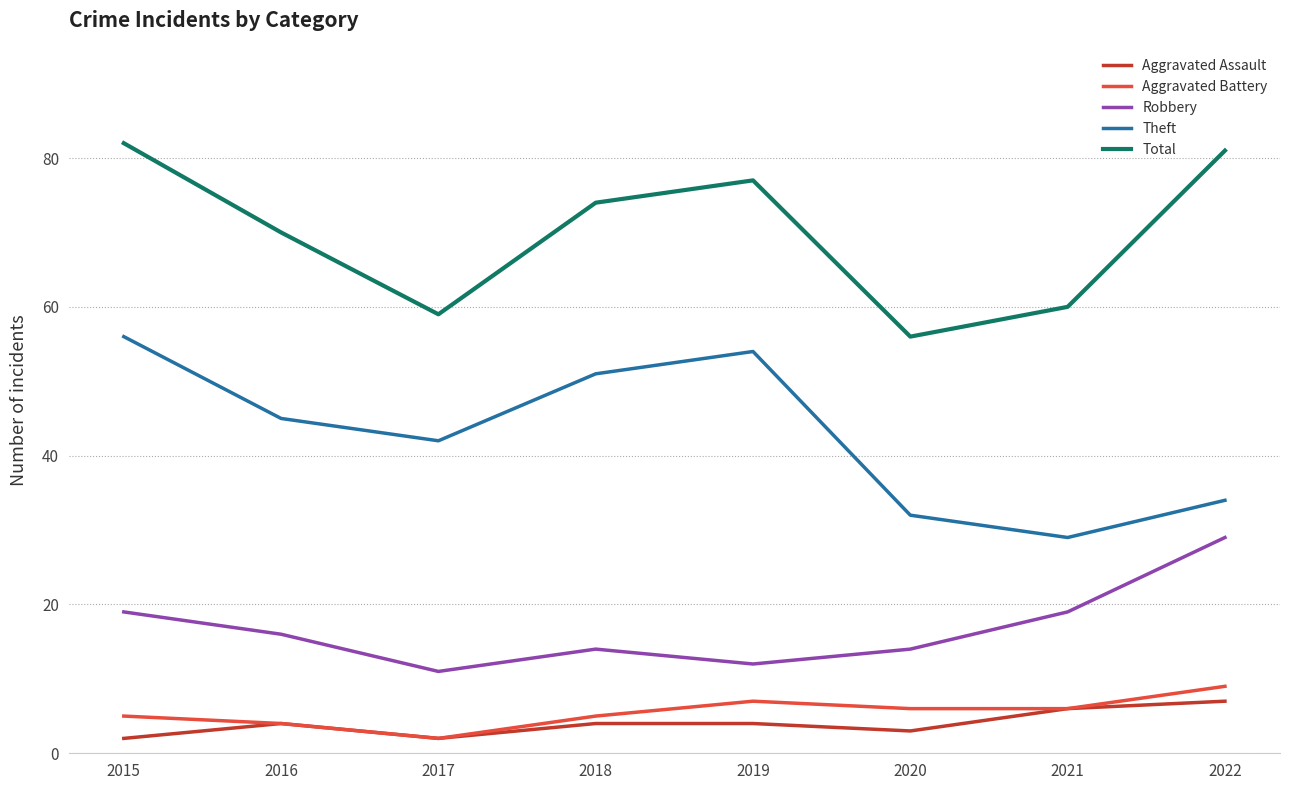

The Theft series shows 21 at 2016. True or false?

False